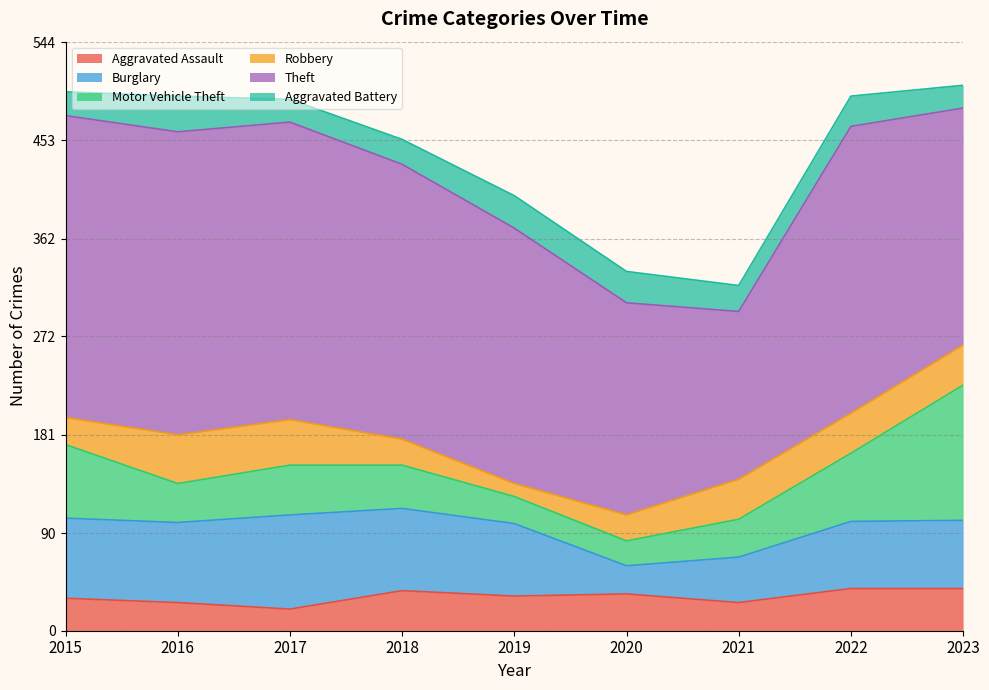

Between 2017 and 2015, which is larger?

2015